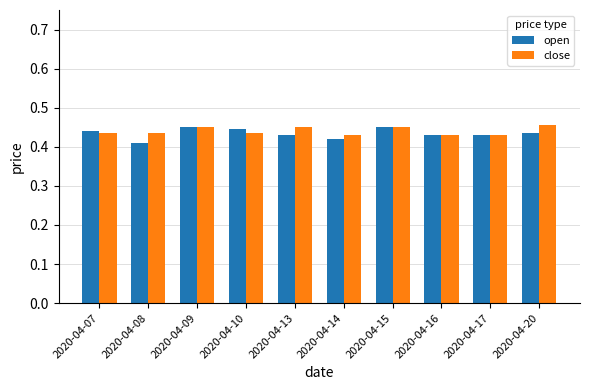

What is the sum of the open values at 2020-04-09 and 2020-04-20?

0.9